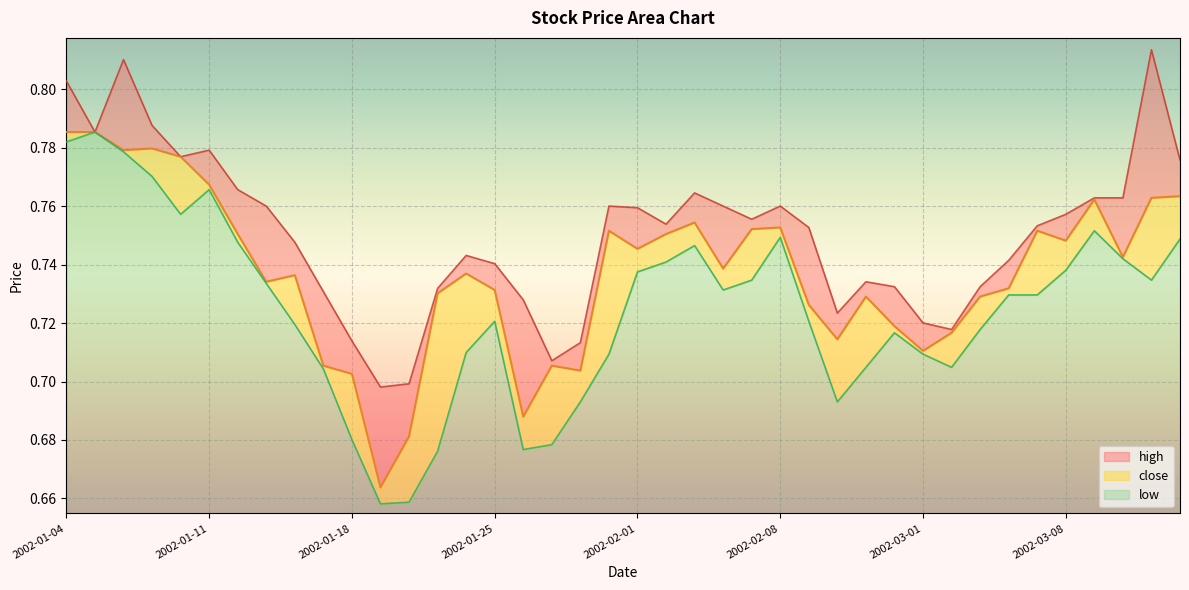

How many categories are shown in the chart?

40